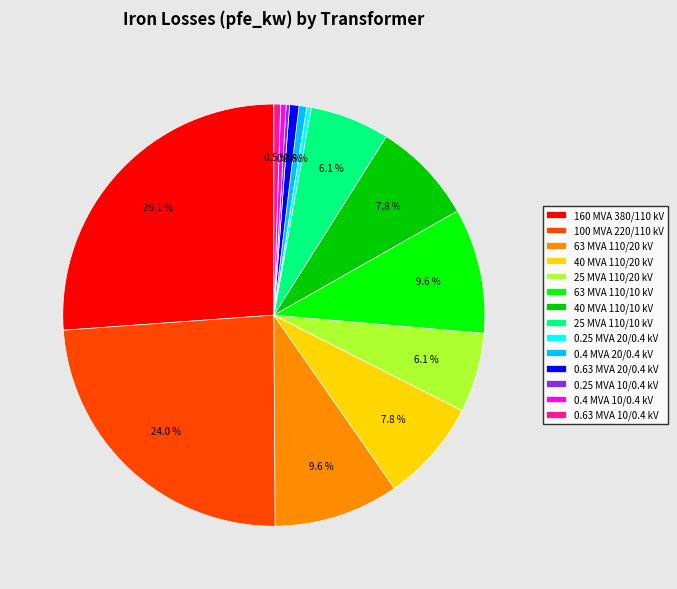

True or false: 25 MVA 110/20 kV accounts for 1% of the total.

False